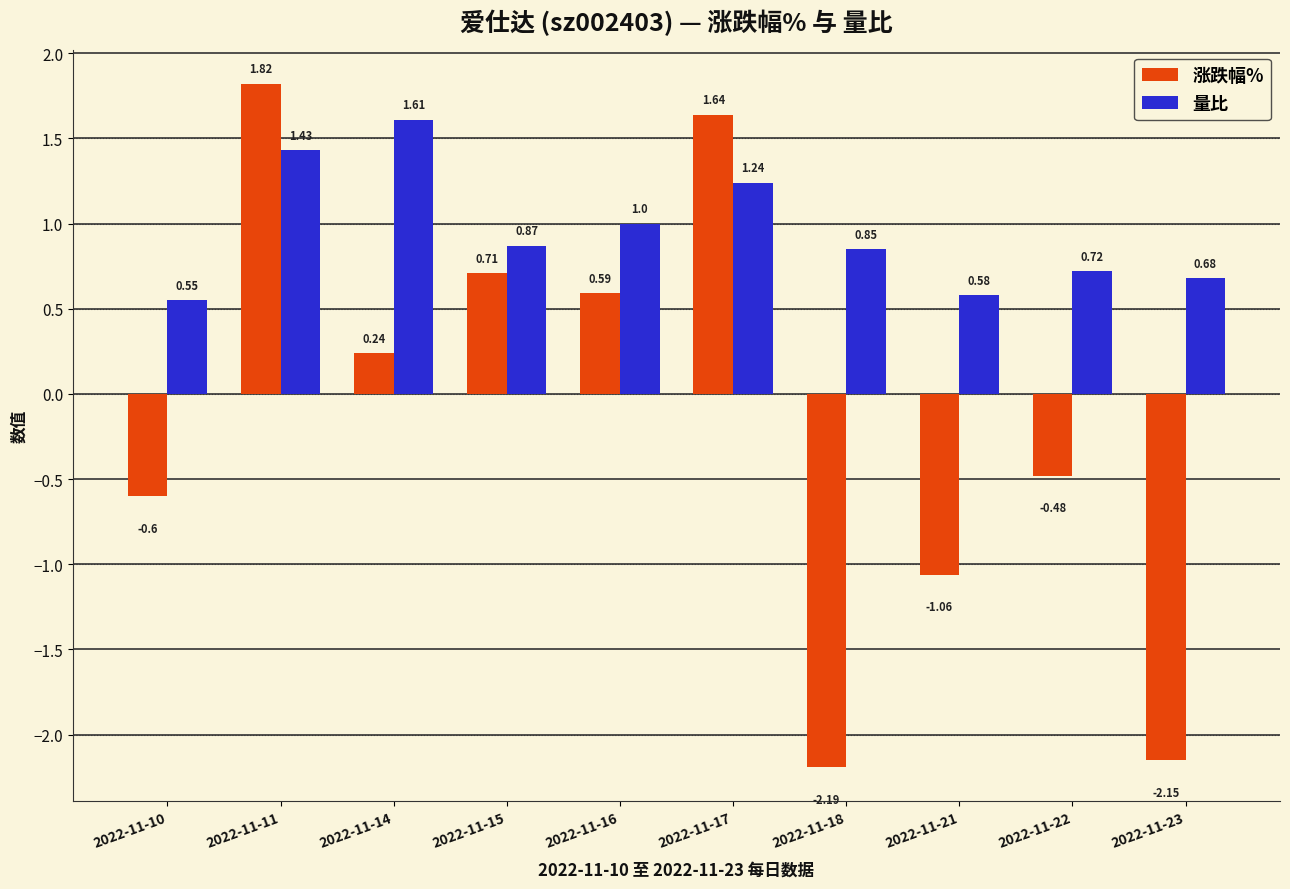

Is it true that 量比 equals 0.5 at 2022-11-18?

False